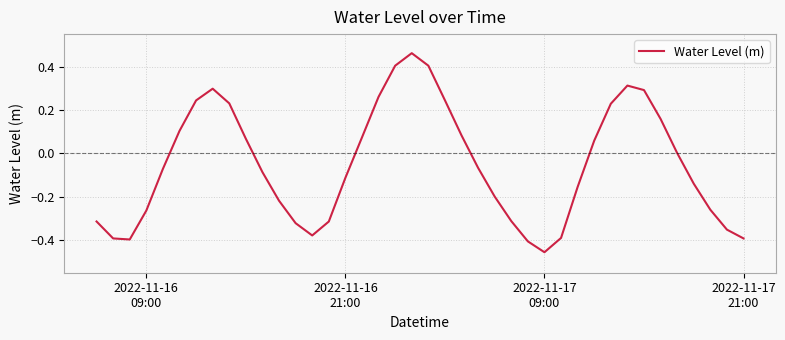

What is the sum of all values?

-2.1